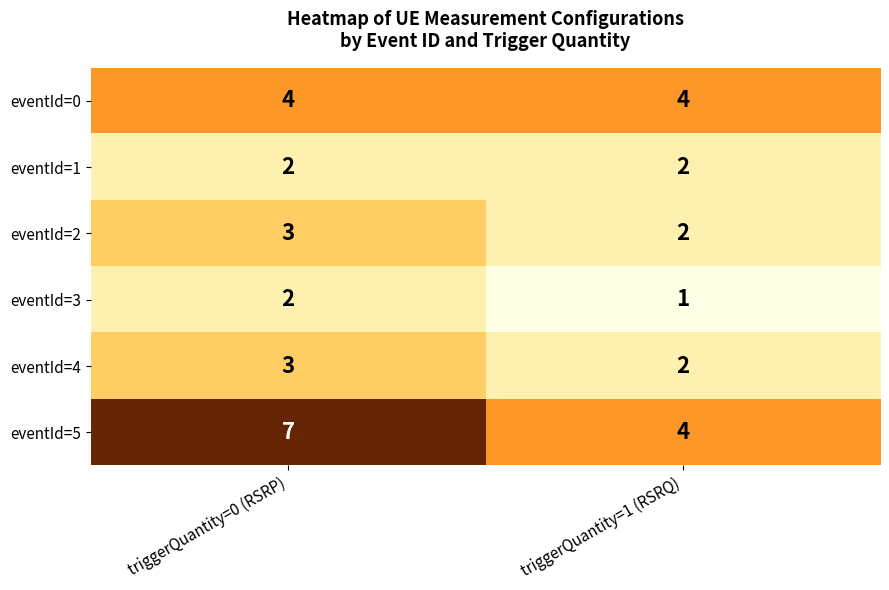

Reading left to right, extract all data points from this chart.

eventId=0: 4	4
eventId=1: 2	2
eventId=2: 3	2
eventId=3: 2	1
eventId=4: 3	2
eventId=5: 7	4